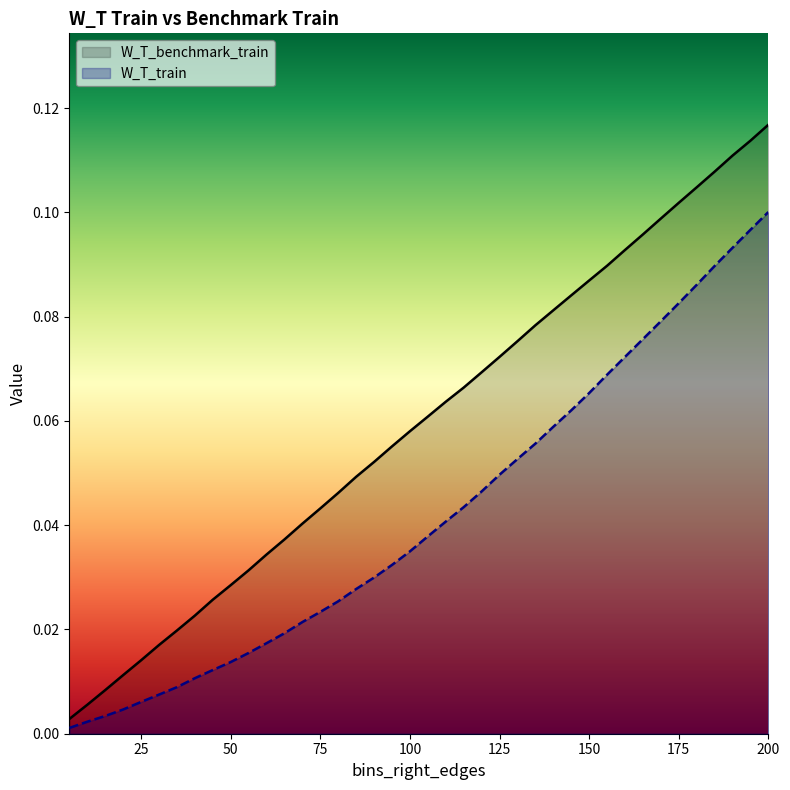

How many lines are shown in the chart?

2